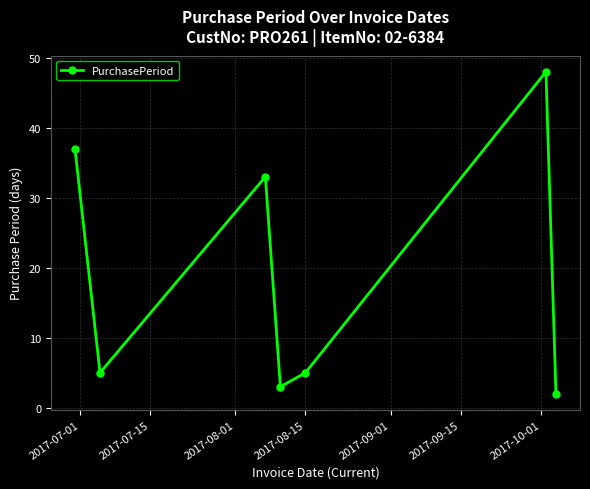

What is the average value?

19